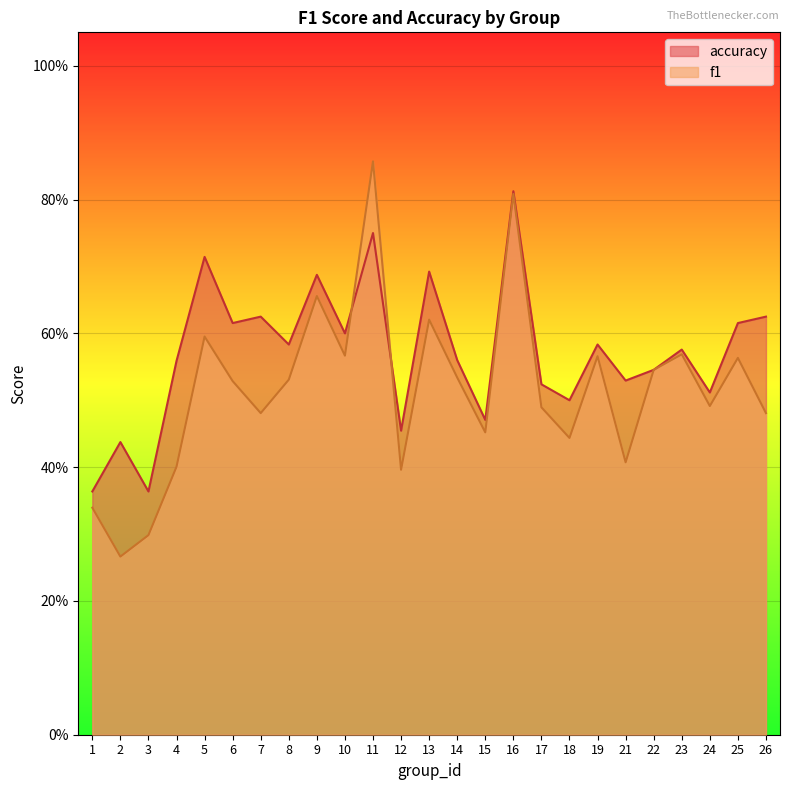

Which category has the highest value across all series?

11